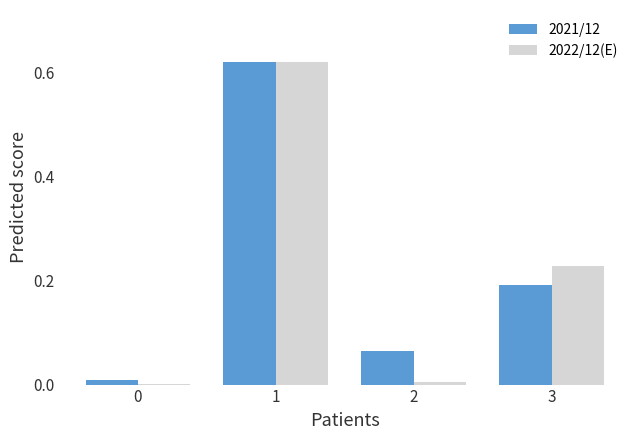

What is the total value across all series at 3?

0.4